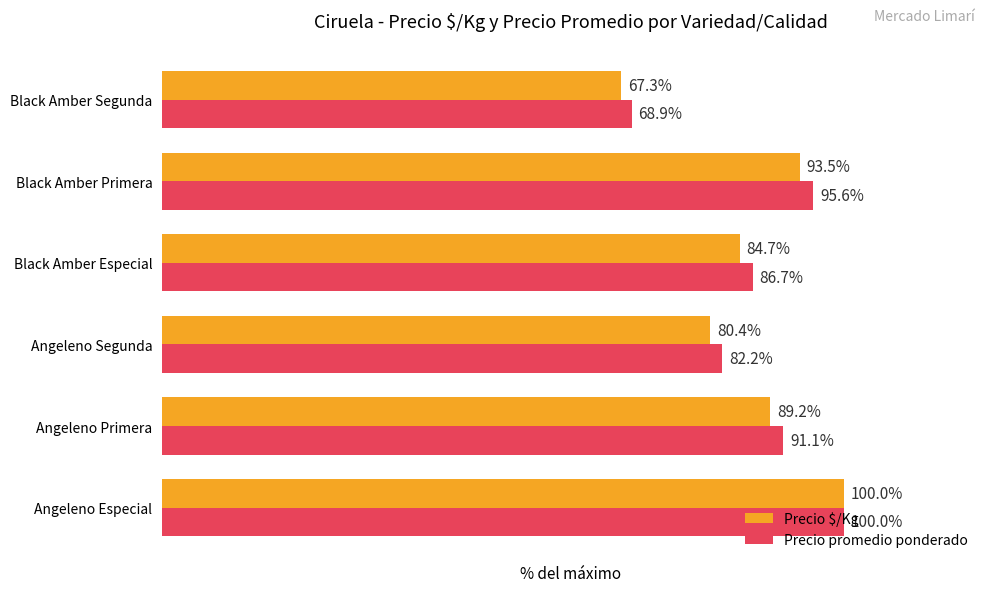

Which category has the highest value in the Precio $/Kg series?

Angeleno Especial